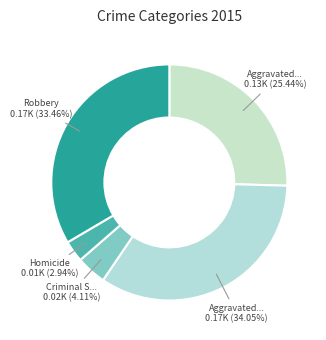

How many slices are in this pie chart?

5